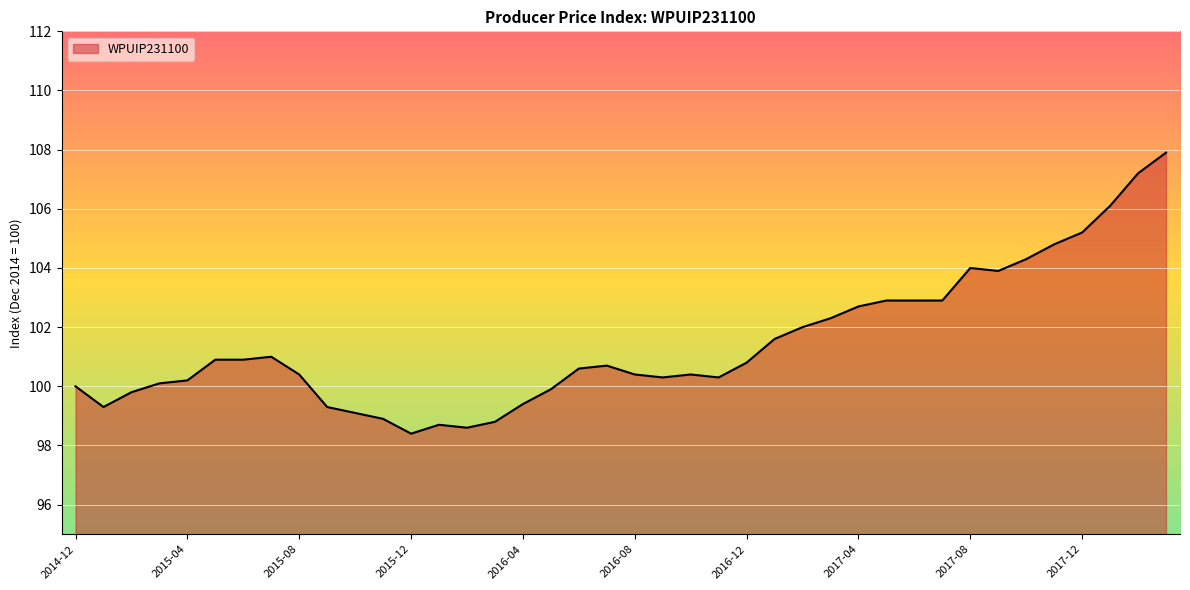

What is the maximum value shown in the chart?

107.9